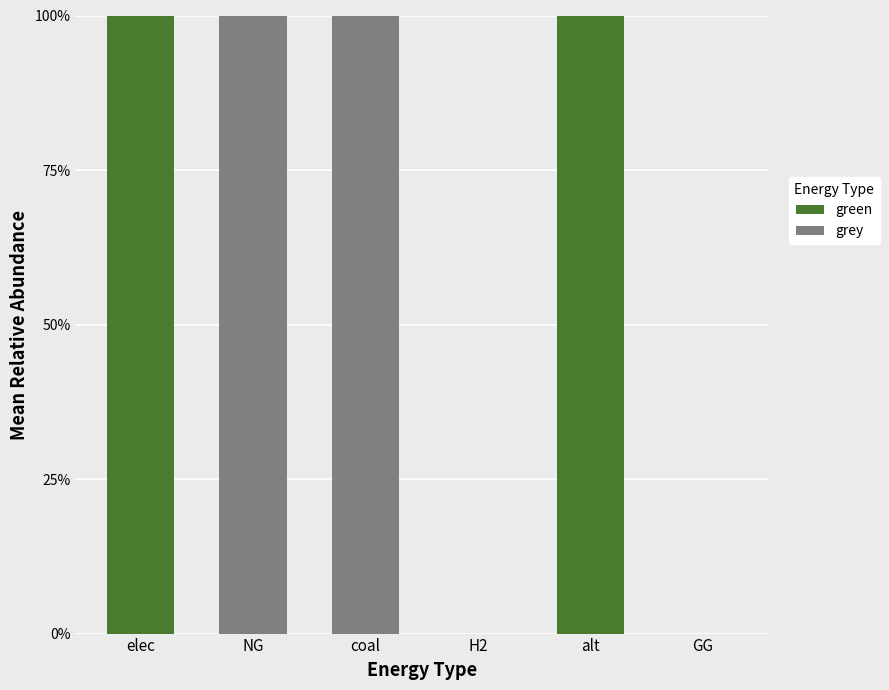

True or false: green has a value of 0 at coal.

True